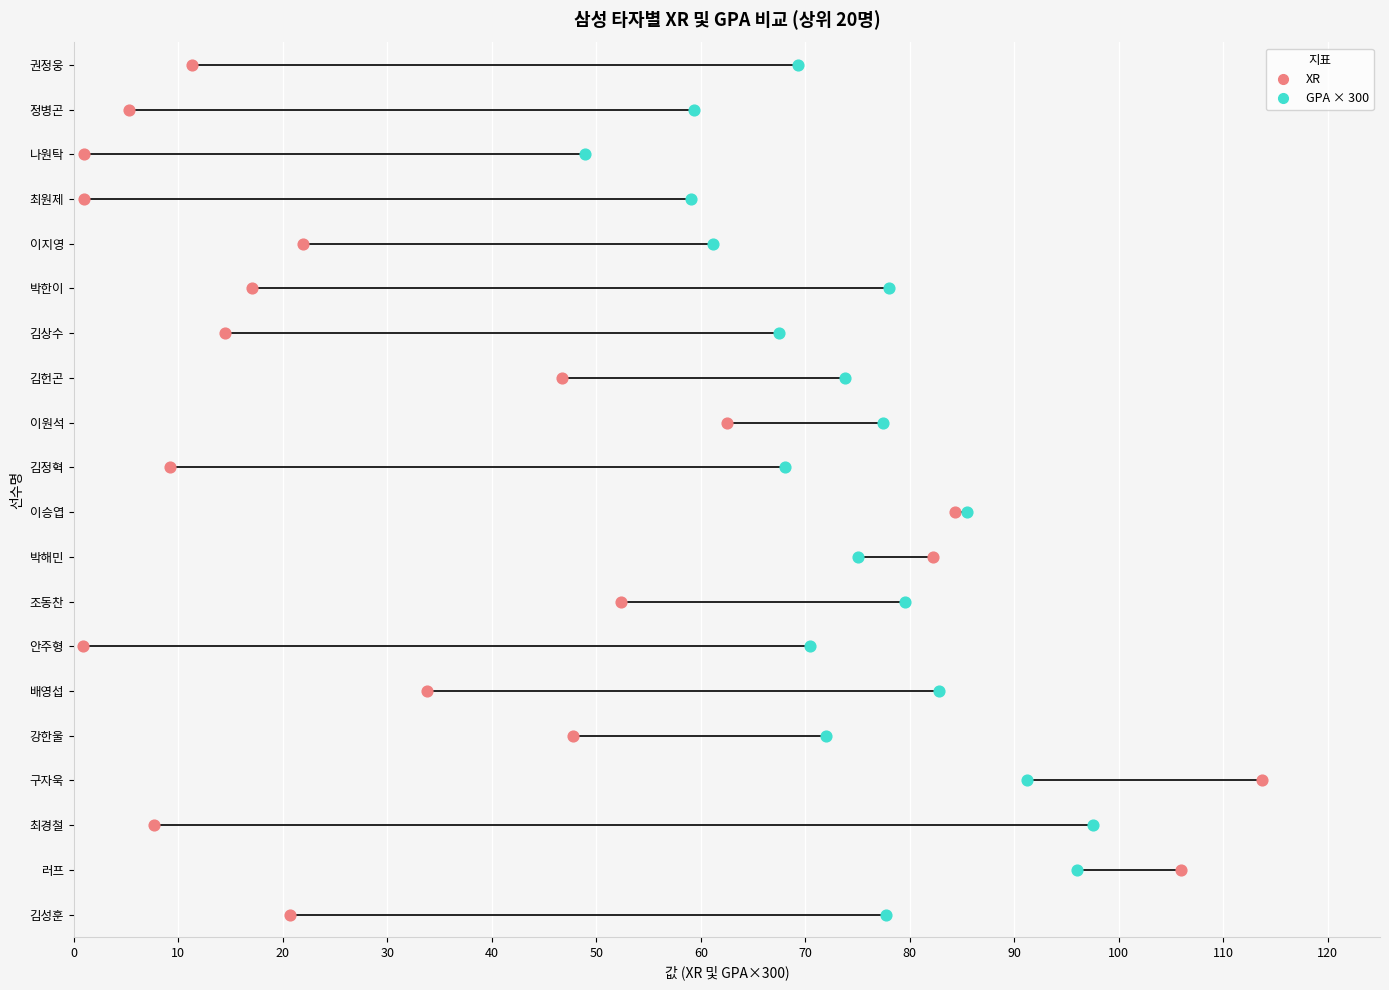

Which series has the largest Y range (max minus min)?

XR